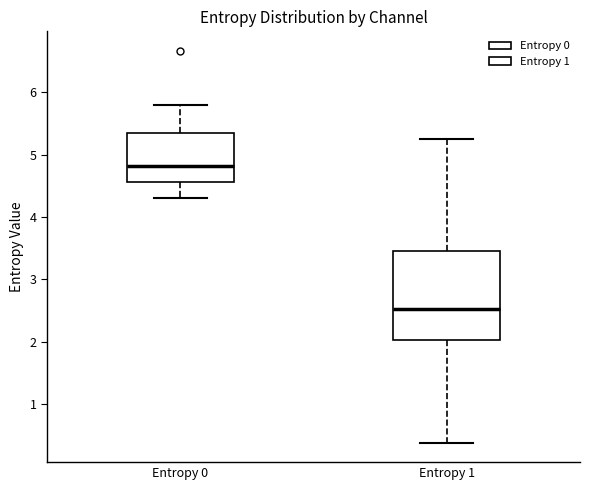

Where is the lower edge of the box for Entropy 0 on the y-axis? The values are not printed on the chart, so give them approximately, as read against the axis.

4.6